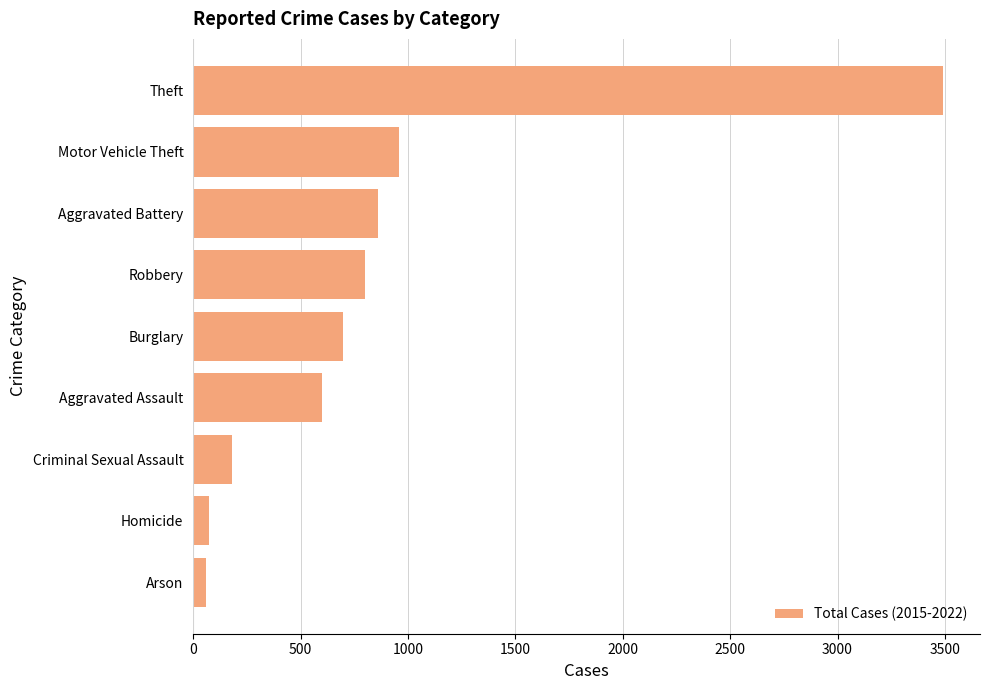

What is the difference between the maximum and minimum values?

3431